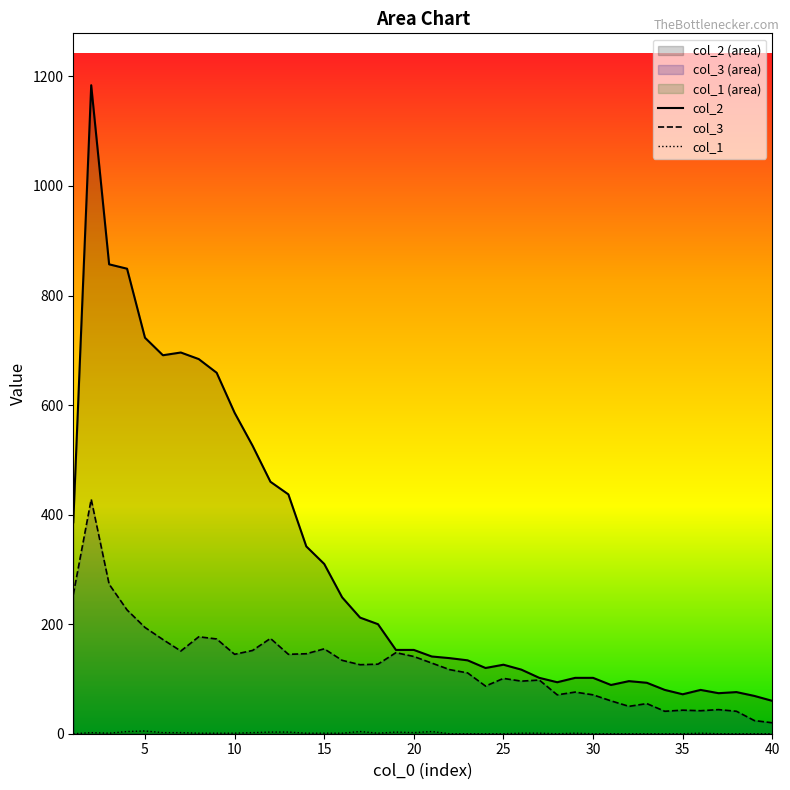

At how many categories does at least one series exceed 1160?

1